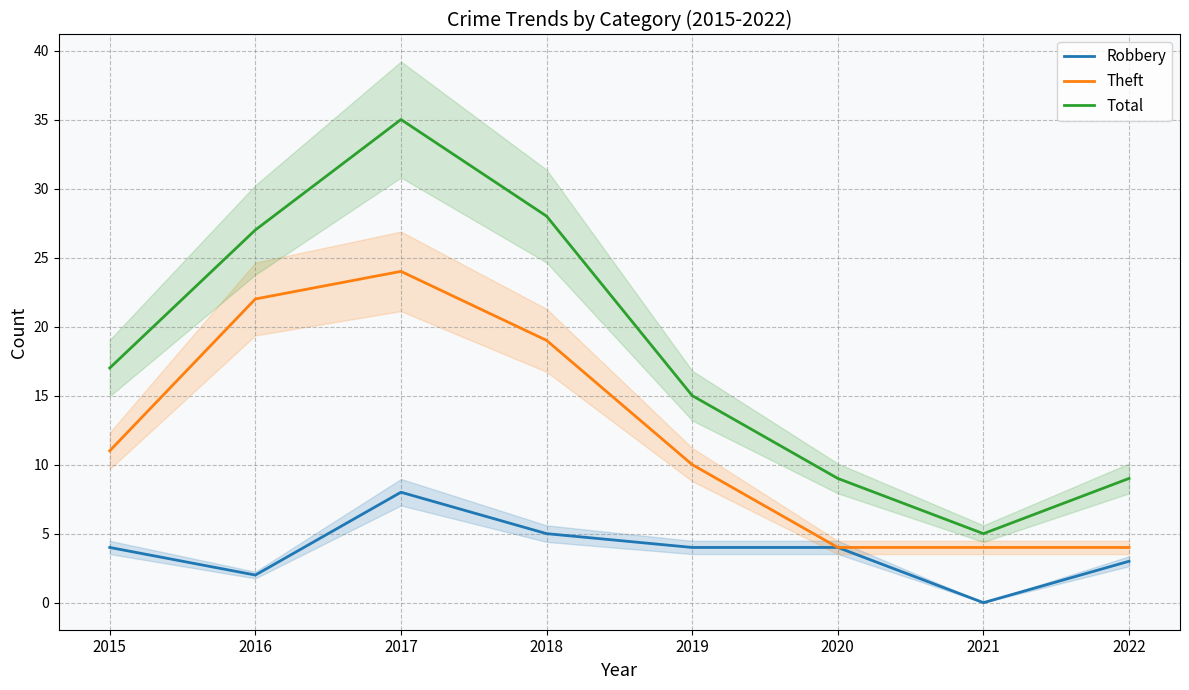

Rank the categories by Theft value from lowest to highest.

2020, 2021, 2022, 2019, 2015, 2018, 2016, 2017